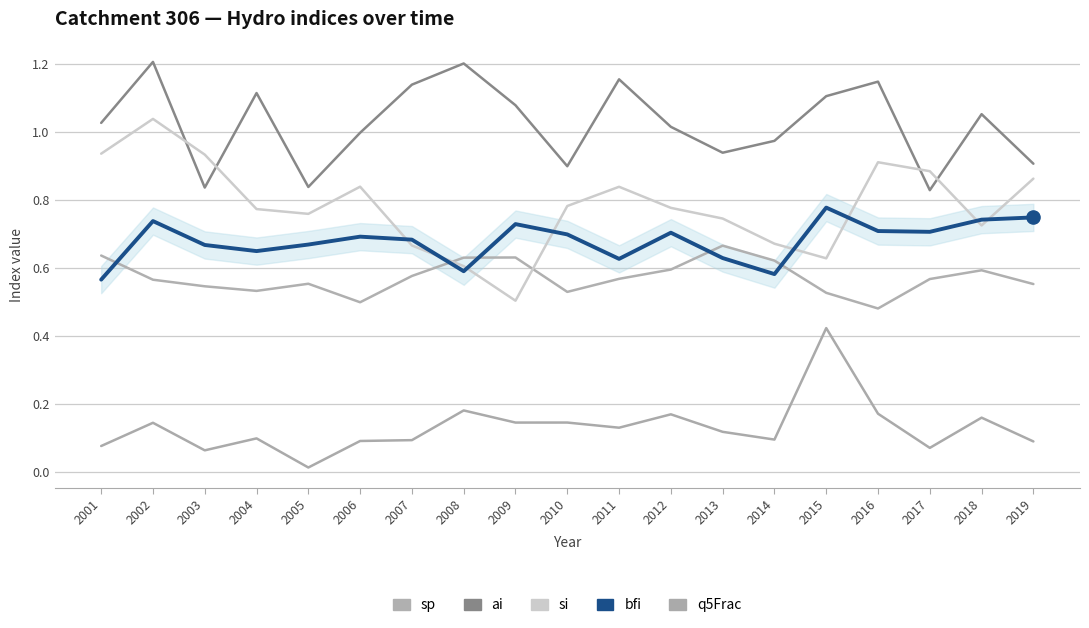

How many lines are shown in the chart?

5